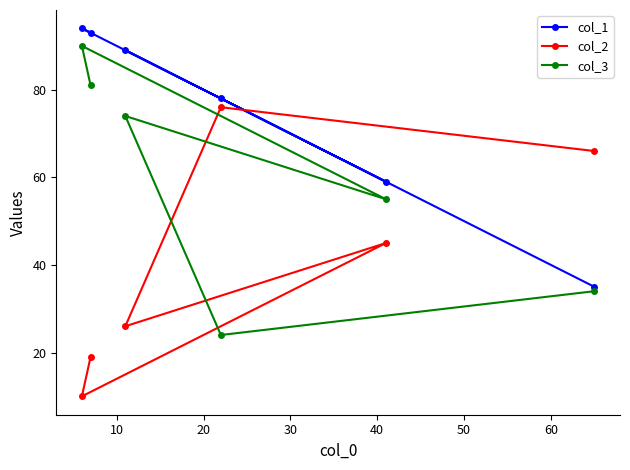

True or false: col_3 and col_1 intersect in this chart.

False